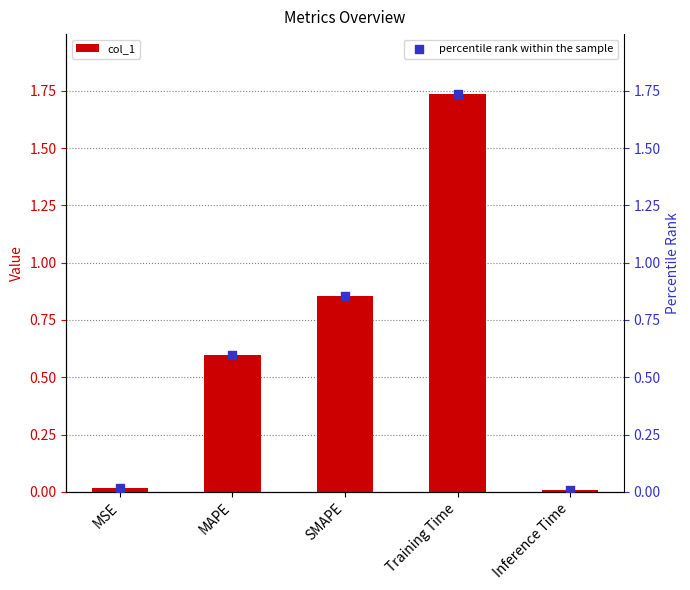

At which category is the sum across all series the highest?

Training Time